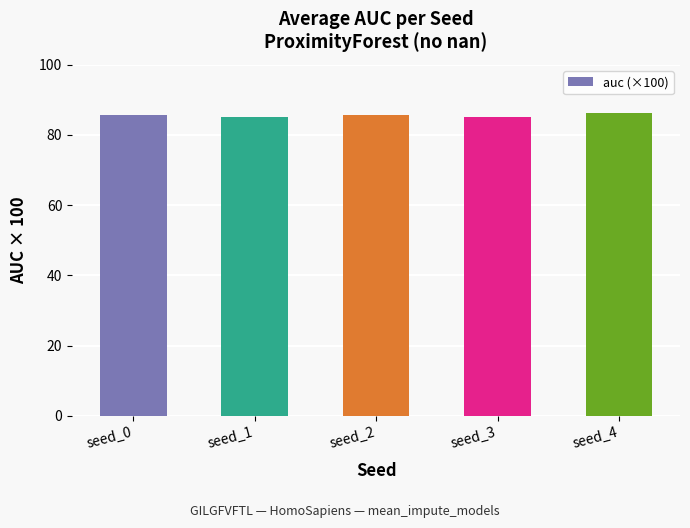

What value does the data have at seed_4?

86.2